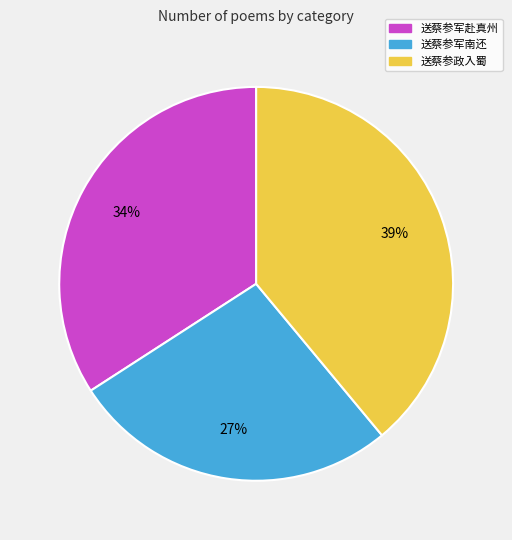

Between 送蔡参政入蜀 and 送蔡参军南还, which is larger?

送蔡参政入蜀